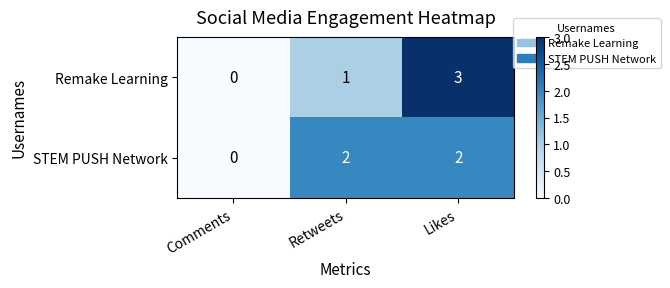

Which series has the widest spread of values?

Remake Learning